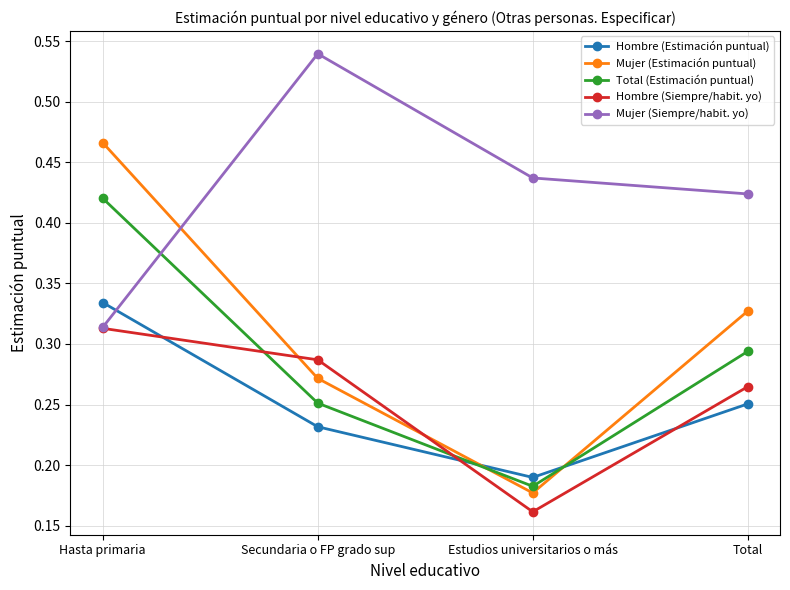

Which label corresponds to the largest value in the chart?

Secundaria o FP grado sup